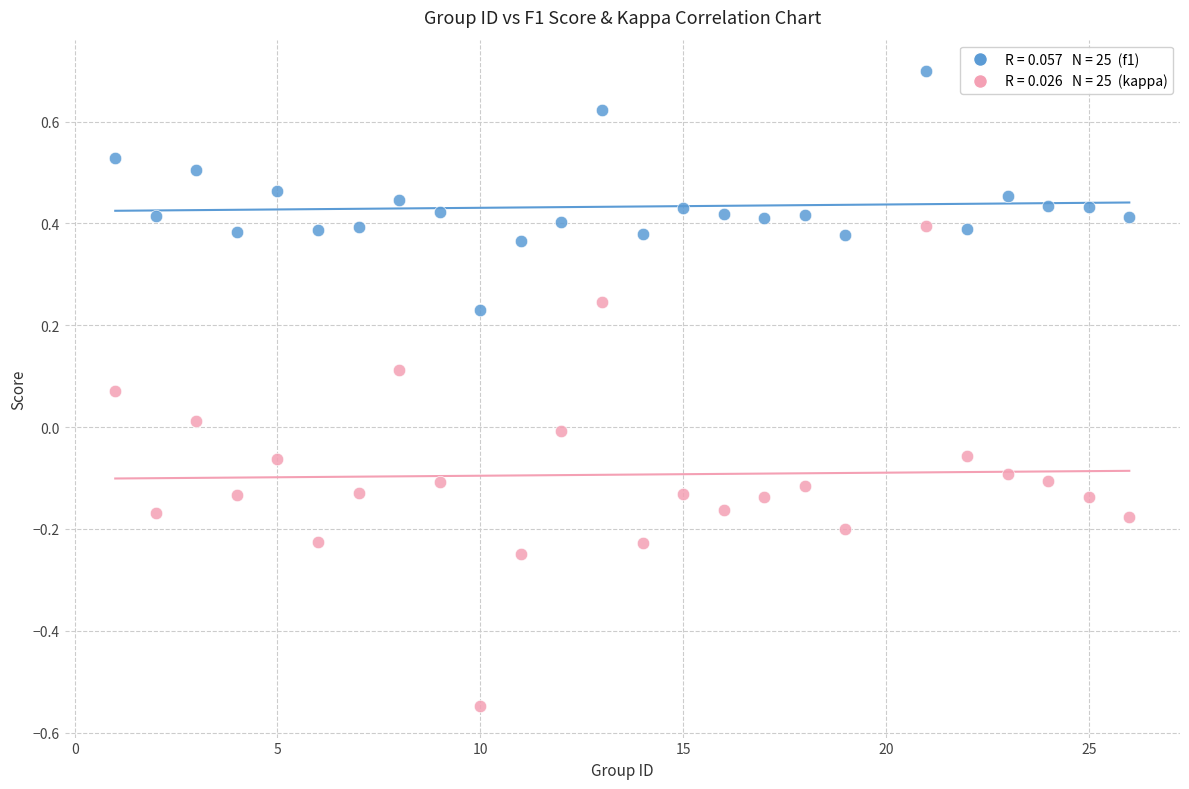

Across all data points, what is the range of X values (max minus min)?

25.0